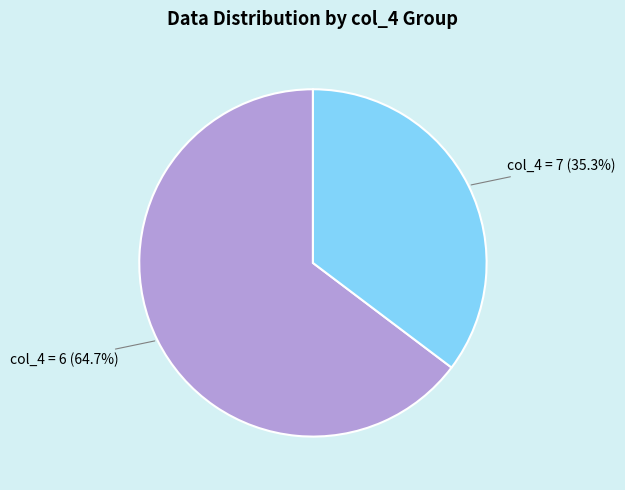

Is there any slice that represents more than half of the pie?

Yes